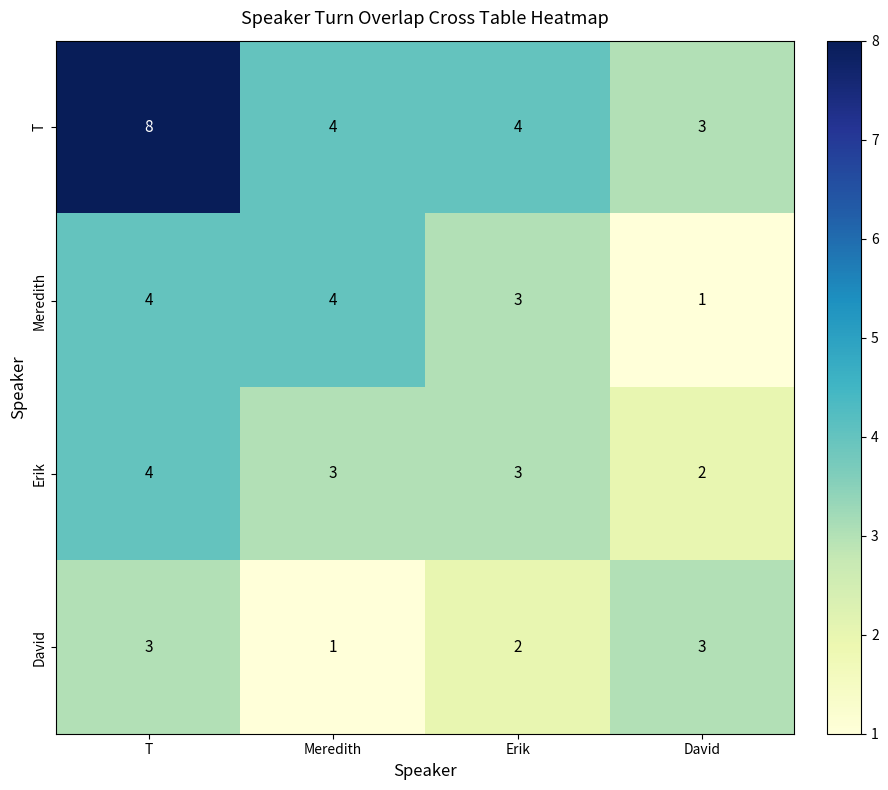

What is the maximum value for David?

3